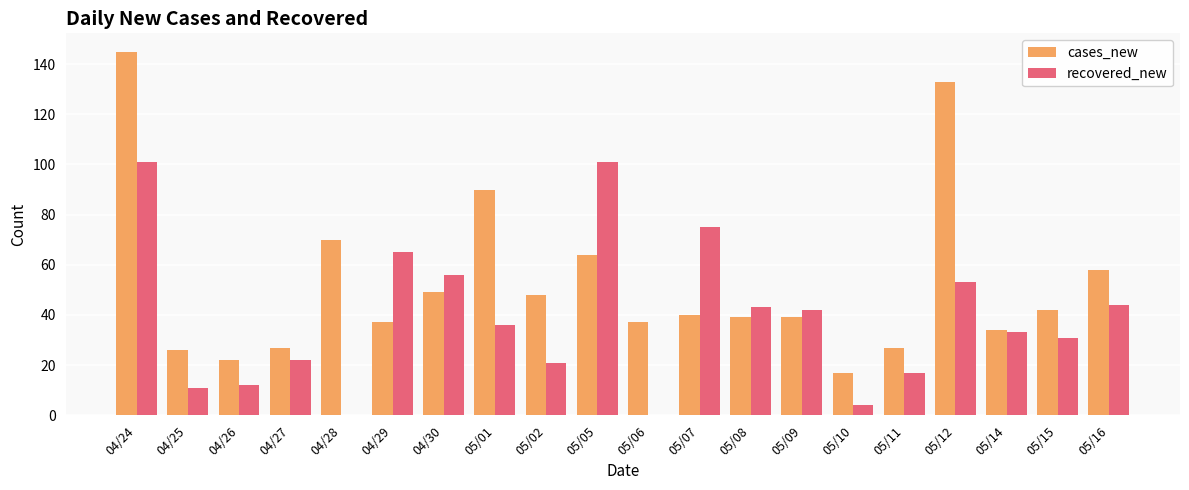

At which category is the sum across all series the highest?

04/24